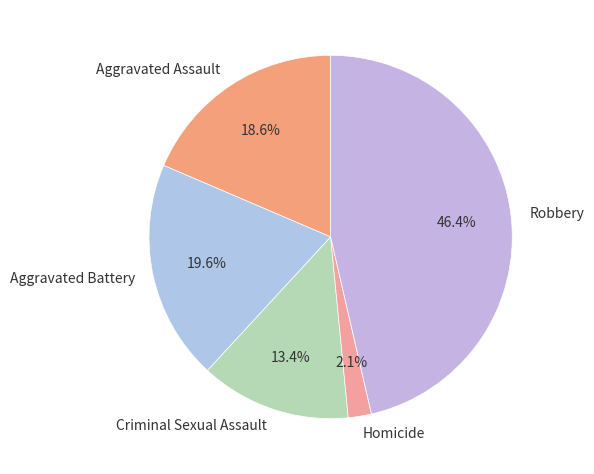

Which category has the smallest portion of the pie?

Homicide